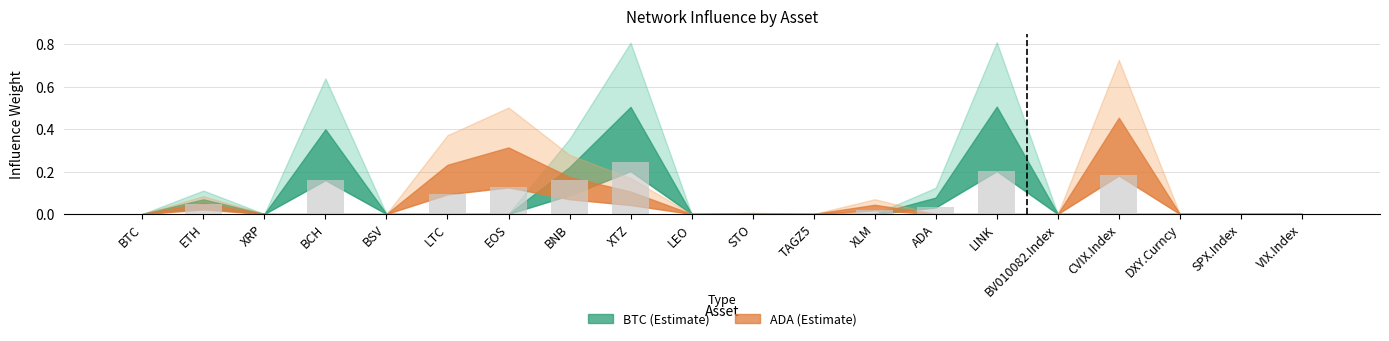

What is the sum of the values at BNB and LINK?

0.4